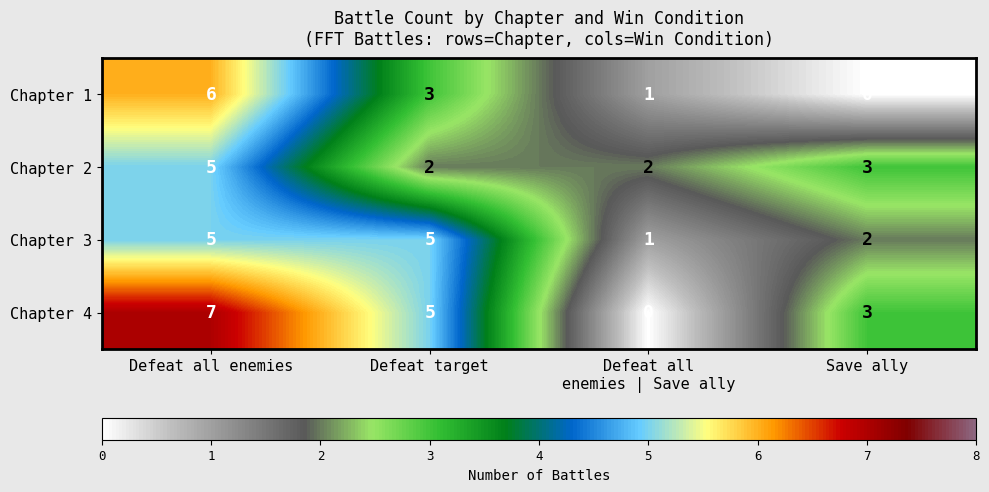

What is the maximum value shown in the chart?

7